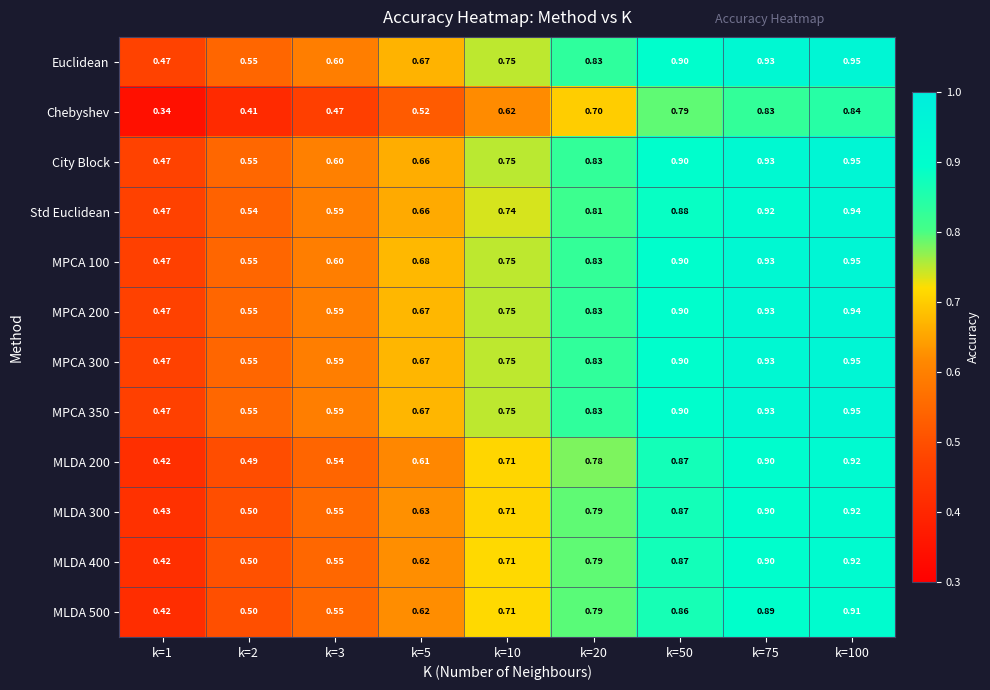

At how many categories does at least one series exceed 0?

9